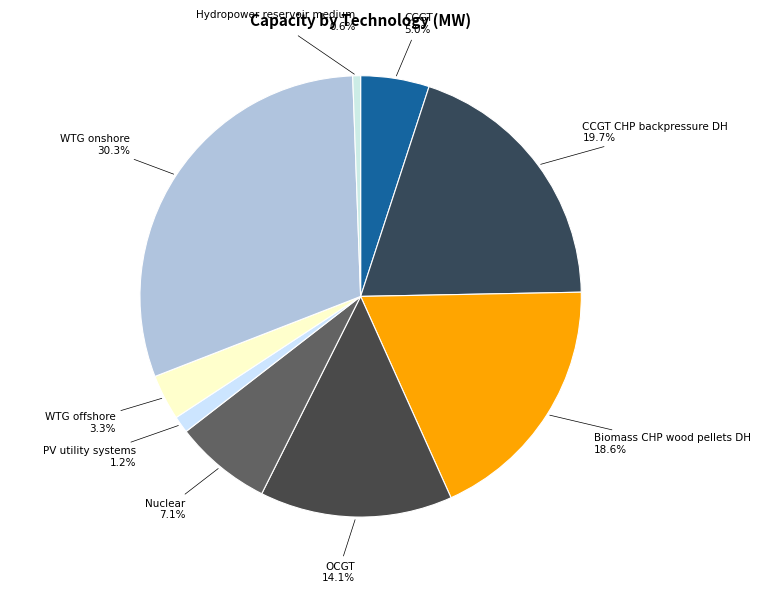

To the nearest percent, what is the average slice percentage?

11%